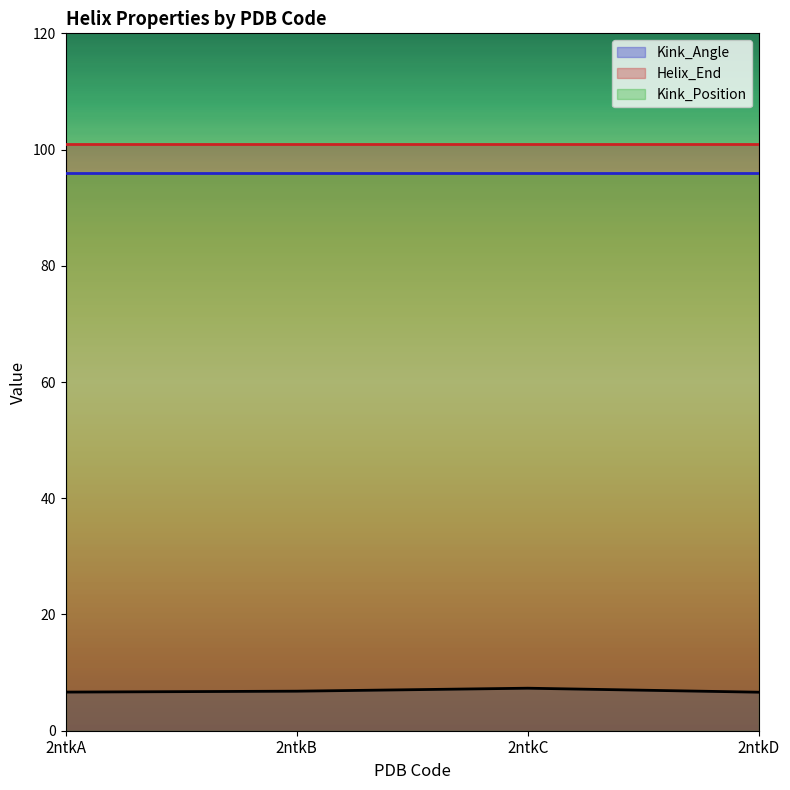

How many lines are shown in the chart?

3